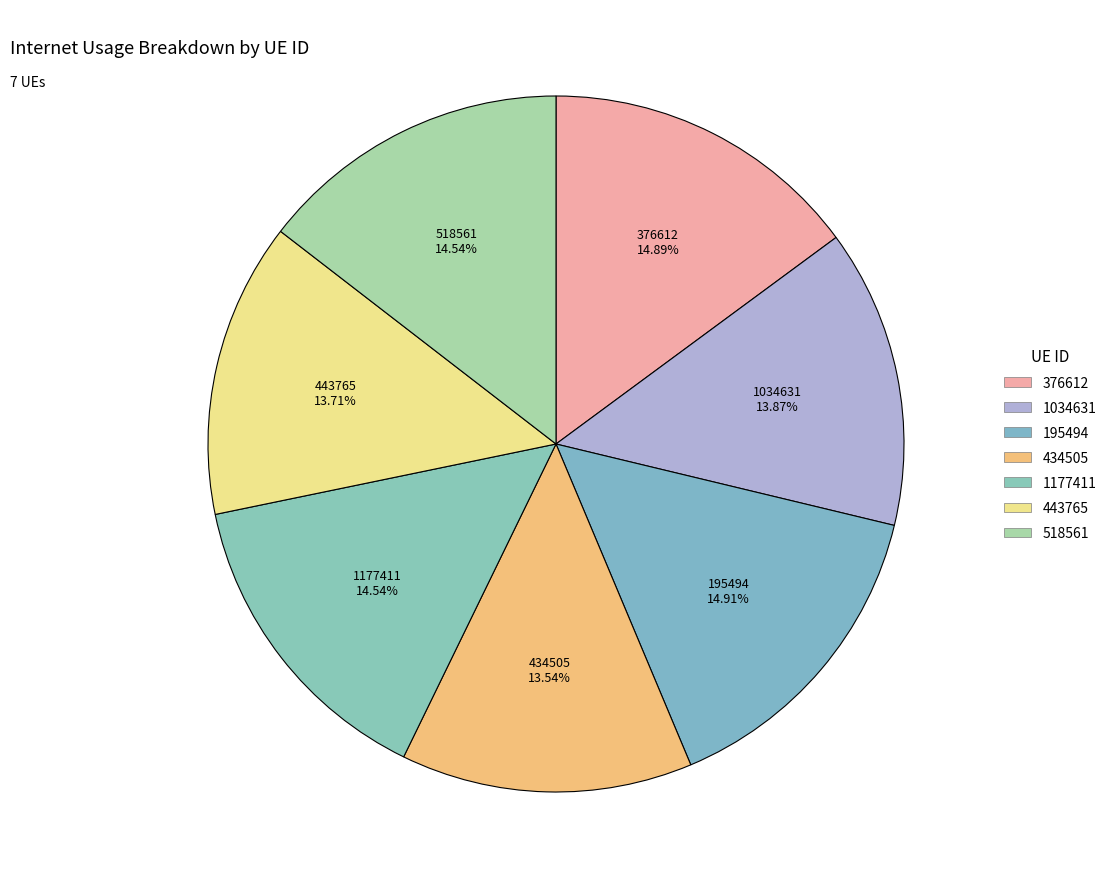

The 195494 slice represents 15% of the pie. True or false?

True